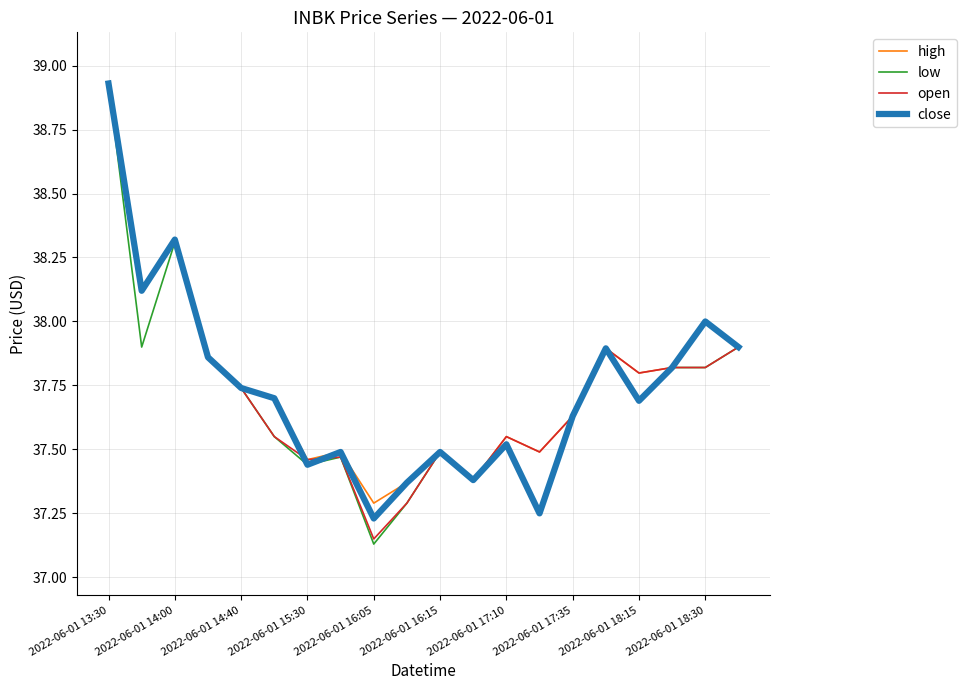

What is the sum of all open values?

754.6